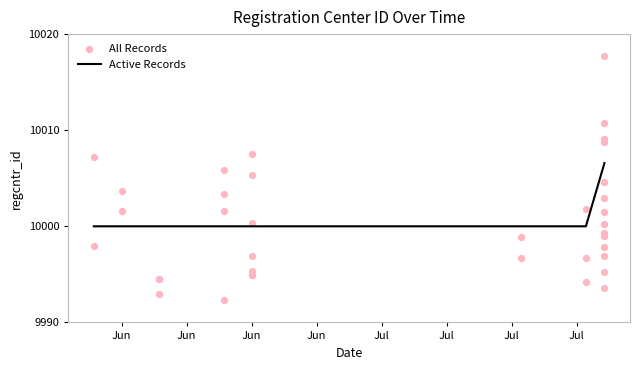

Is the value of All Records at 7 greater than the value of Active Records at 10?

No